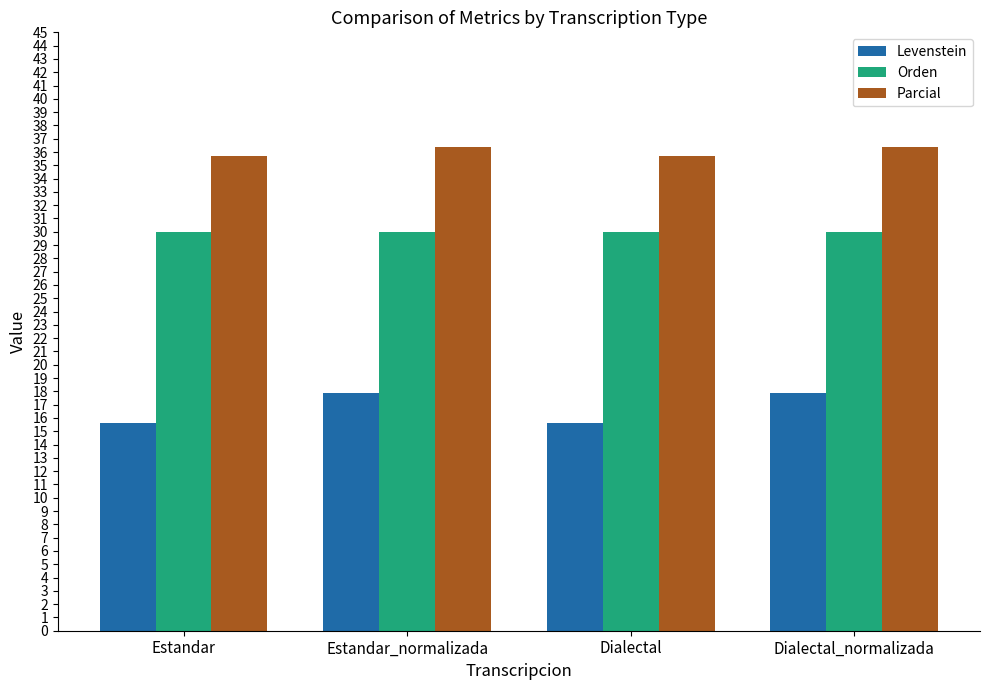

What is the sum of the Orden values at Dialectal and Dialectal_normalizada?

60.0